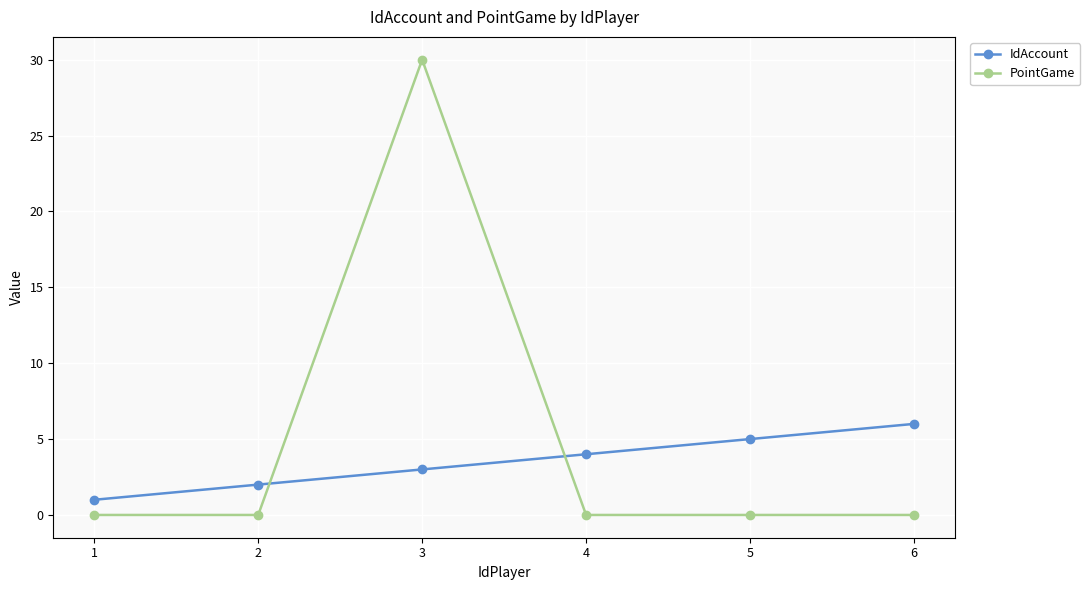

What is the difference between the maximum and minimum values in the IdAccount series?

5